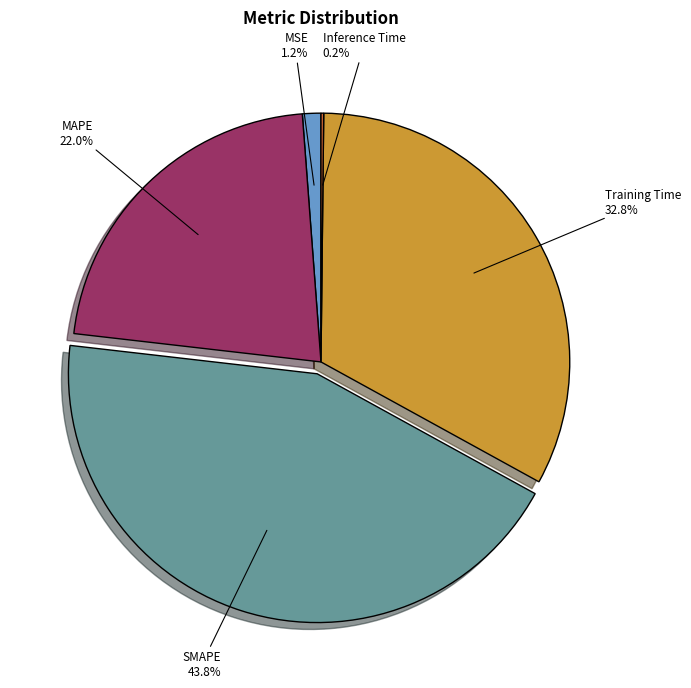

Do SMAPE and MSE together represent more than half of the pie?

No